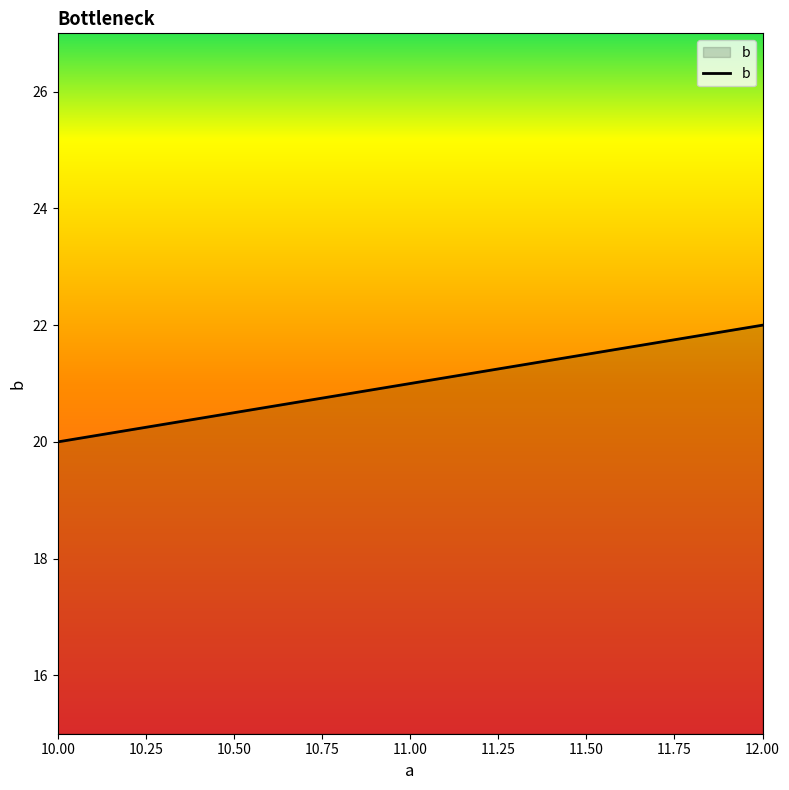

What is the ratio of the value at 10.00 to the value at 12.00?

0.9